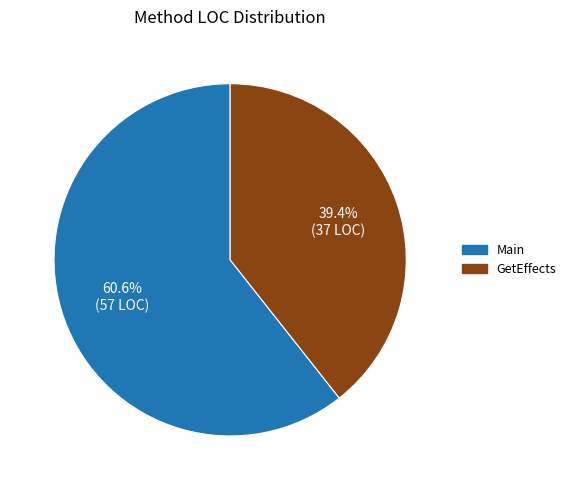

Combined, what portion of the pie is Main and GetEffects?

100.0%